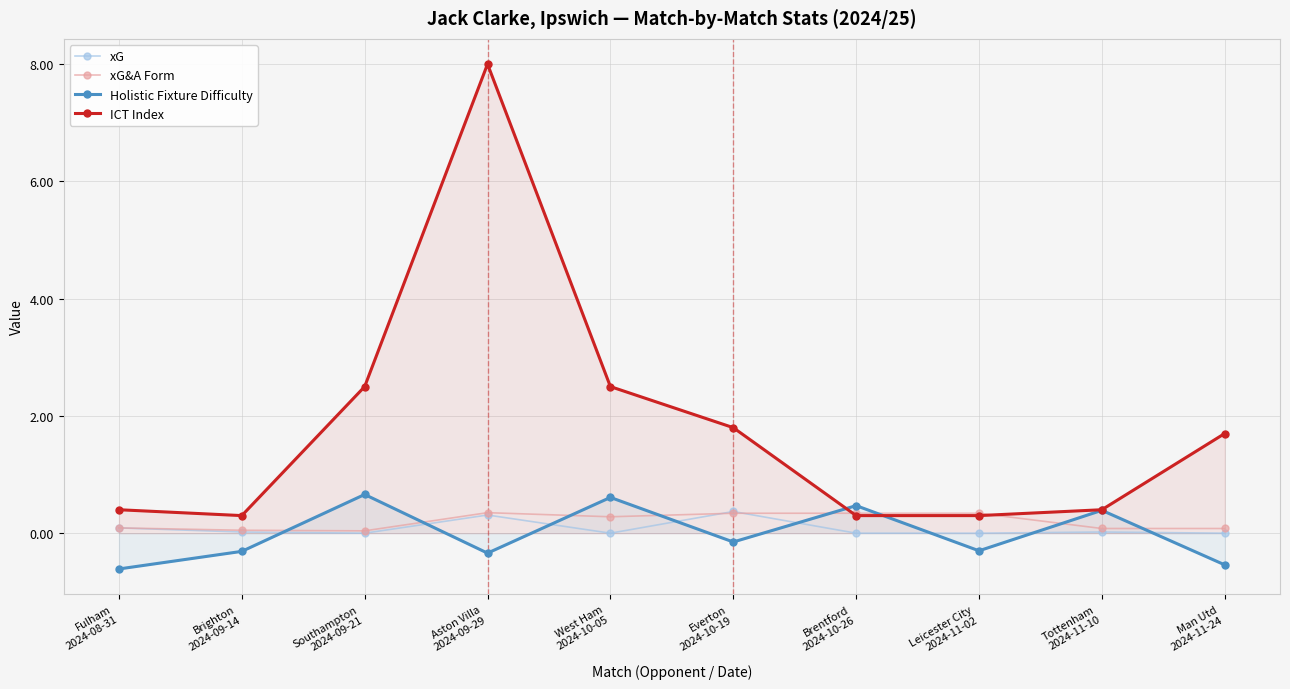

How many times do xG&A Form and Holistic Fixture Difficulty cross each other?

8